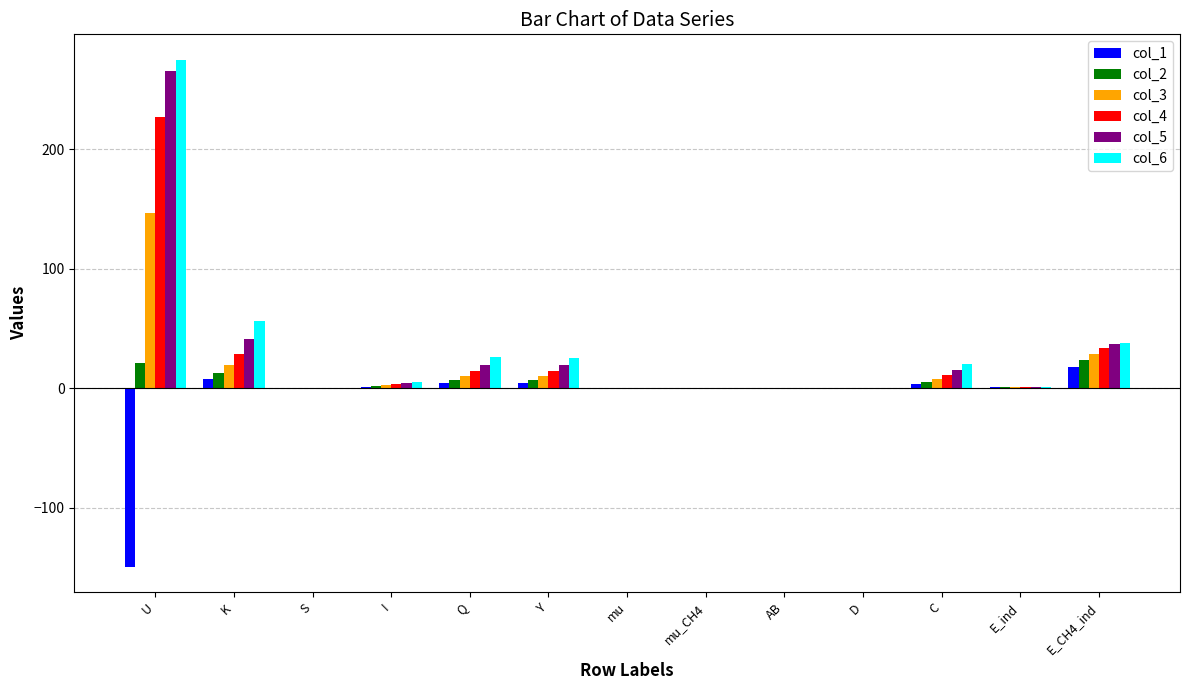

At which label is col_6 closest to 137?

K